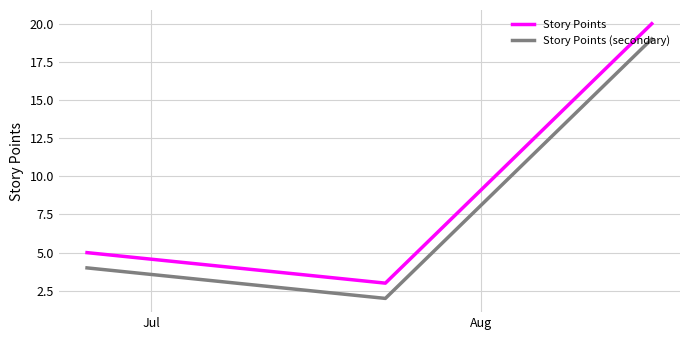

What is the difference between the maximum and minimum values in the Story Points series?

17